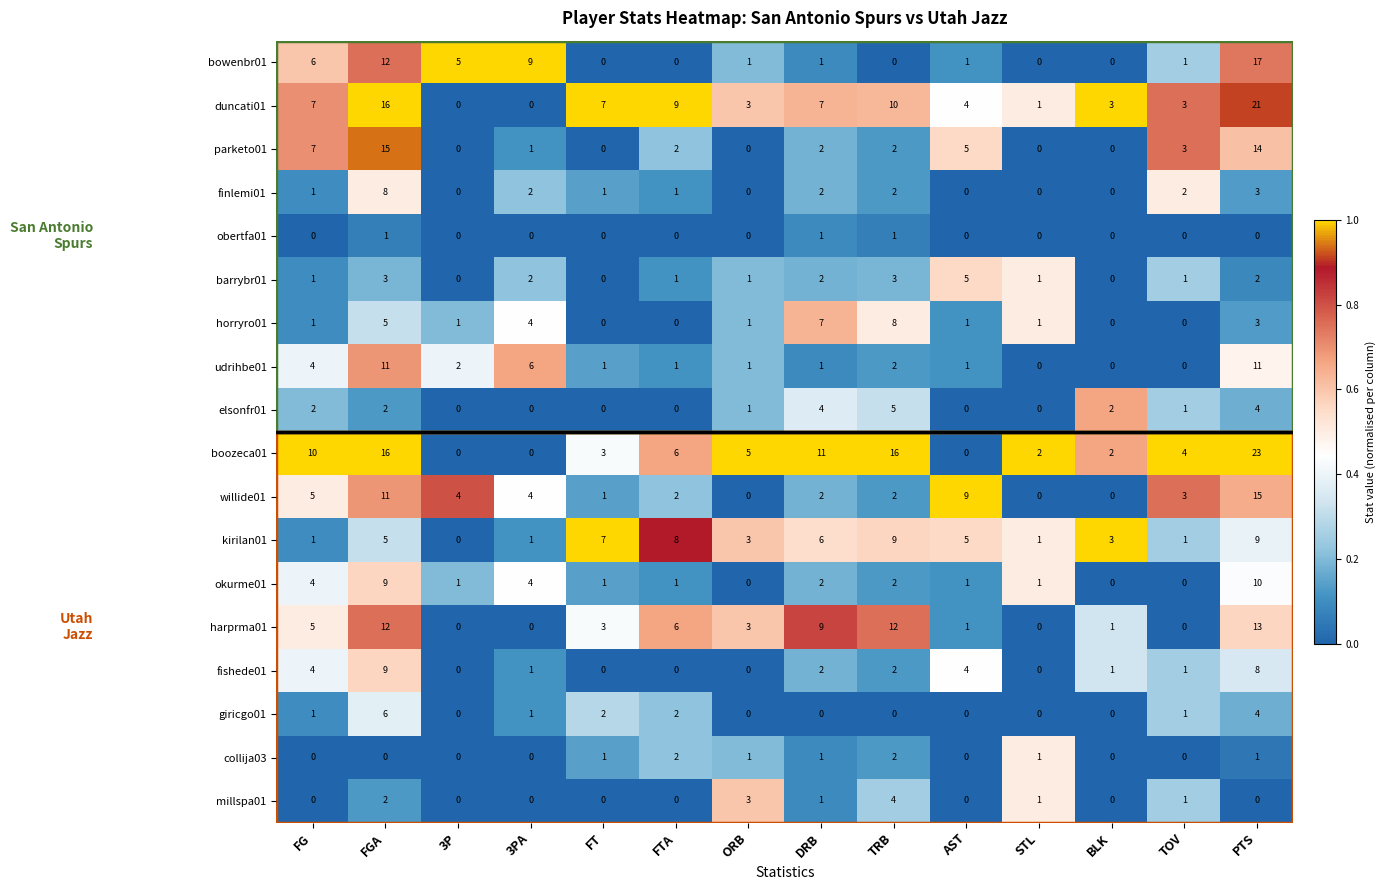

True or false: millspa01 has a value of 1 at FGA.

False